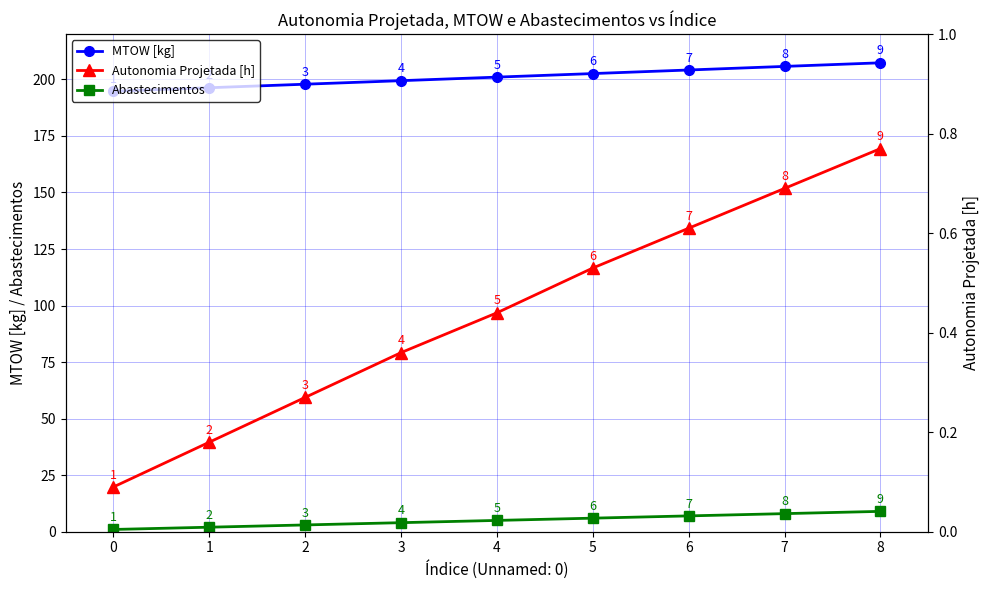

The value of MTOW [kg] at 0 is 352.5. True or false?

False